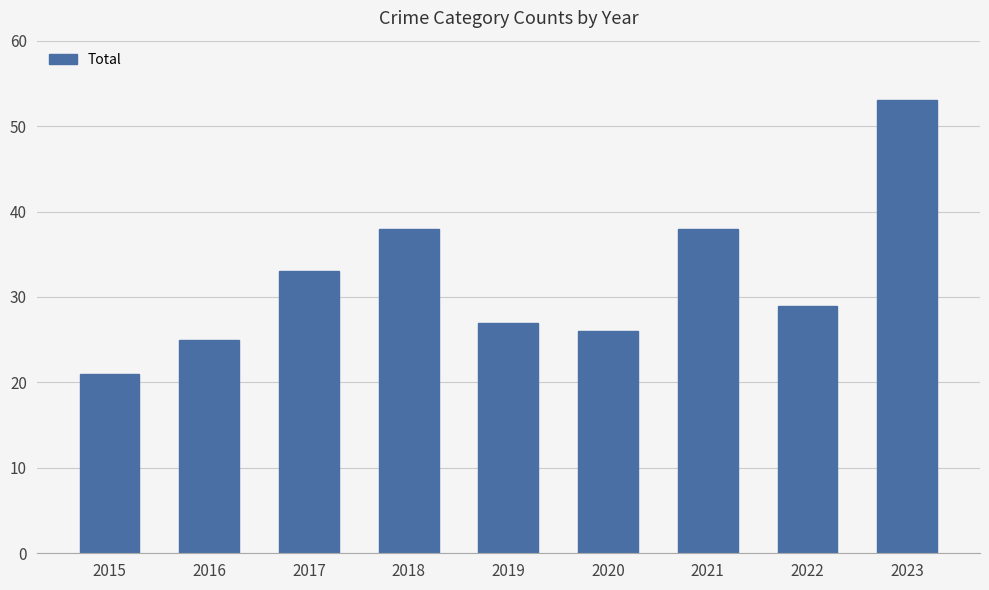

How many data points are less than 29?

4